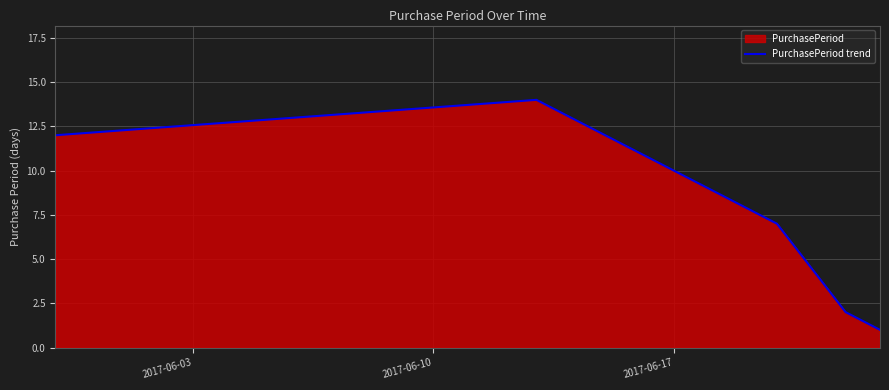

What is the difference between the maximum and second lowest values?

12